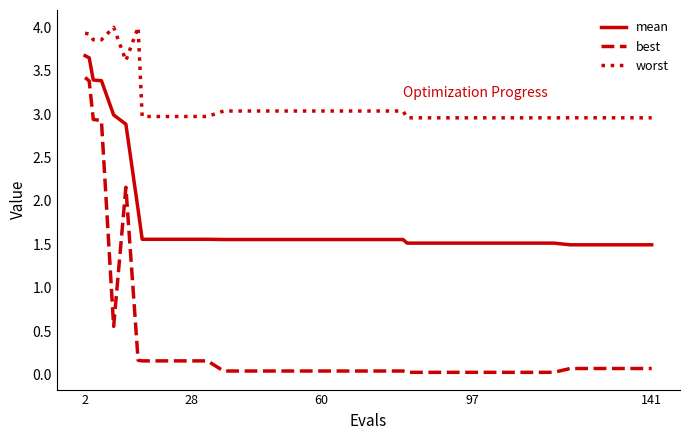

Which series has the widest spread of values?

best